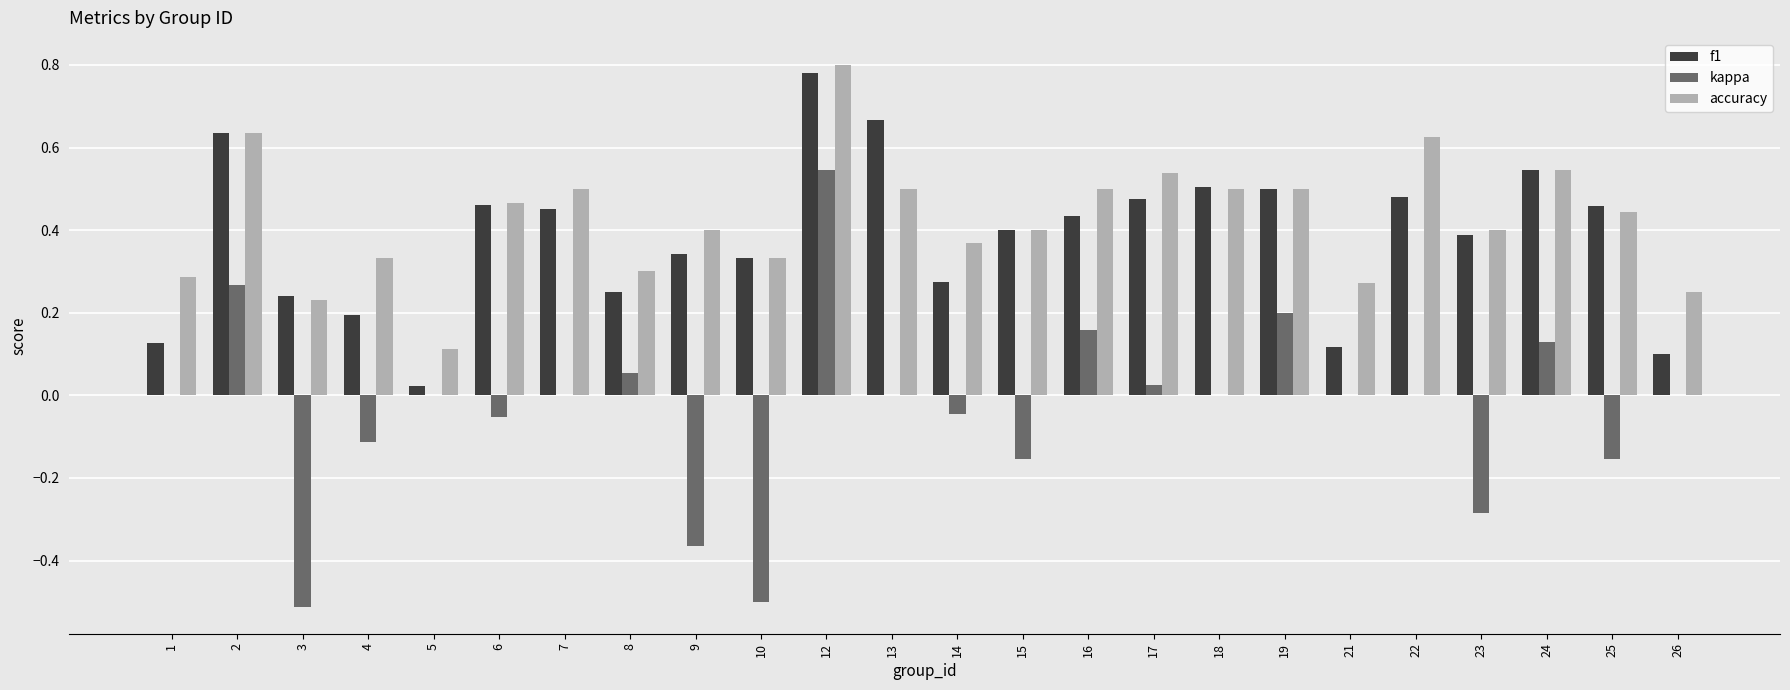

The value of accuracy at 13 is 0.5. True or false?

True